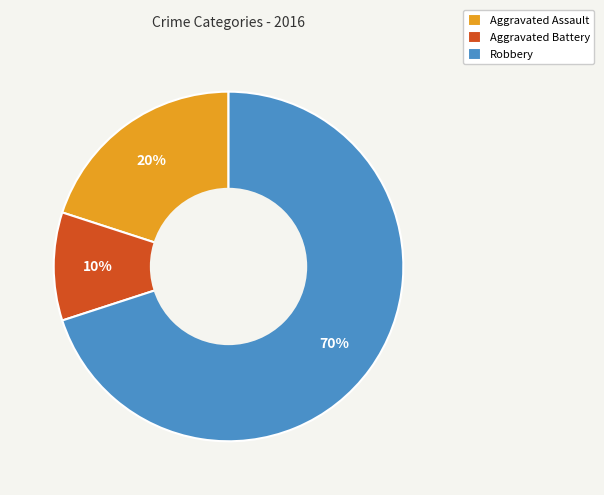

Does any single category account for the majority?

Yes